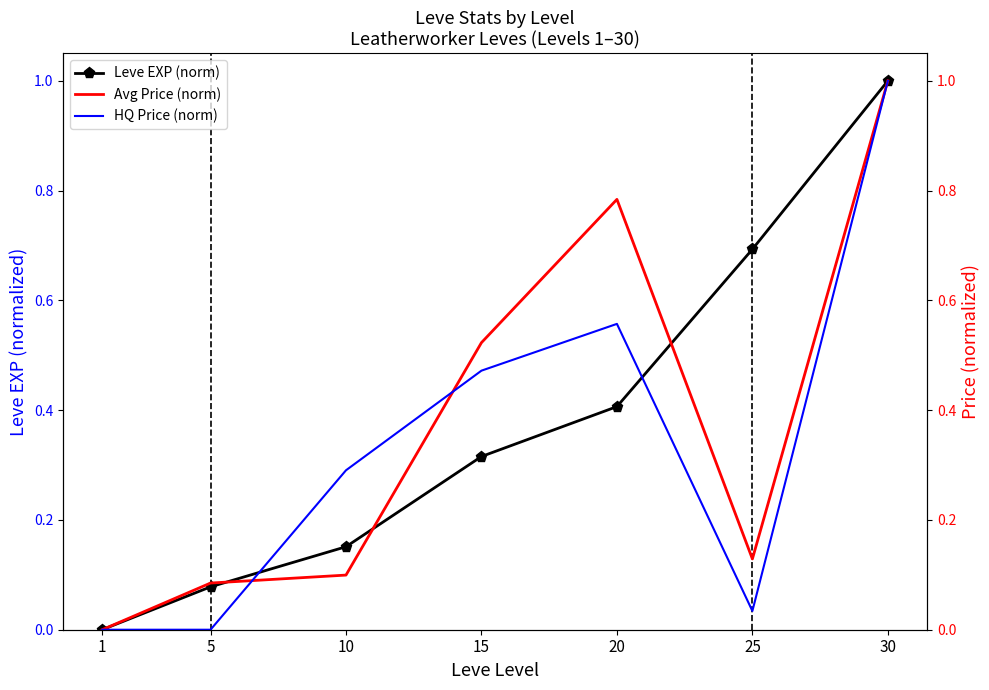

How many times do Avg Price (norm) and HQ Price (norm) cross each other?

2